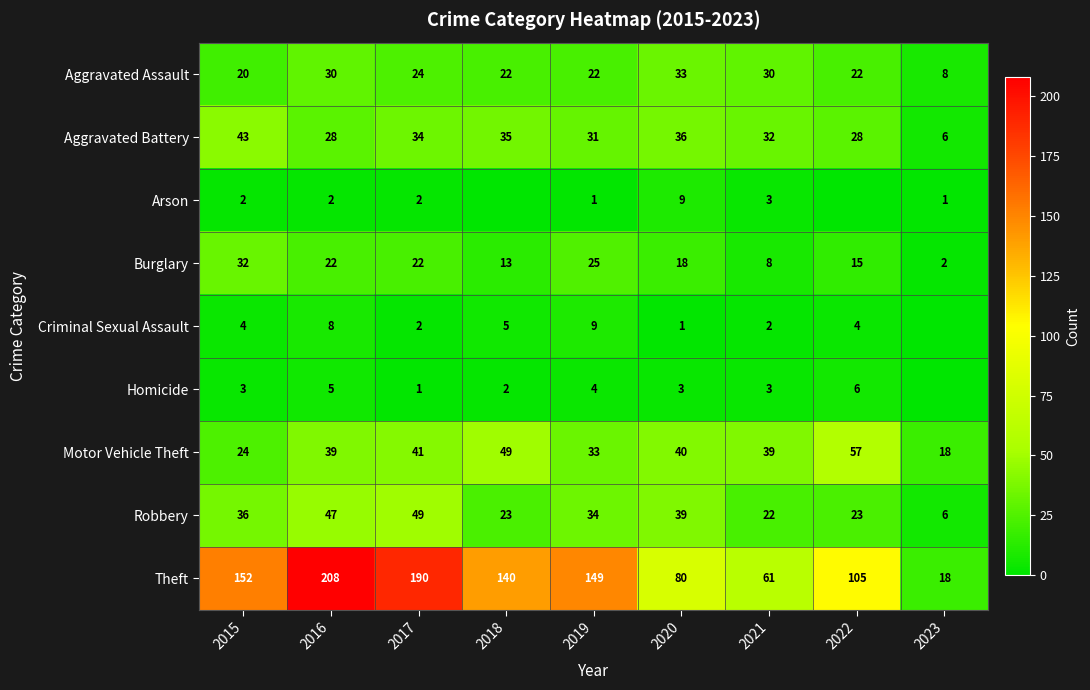

What is the difference between the maximum and minimum values in the Robbery series?

43